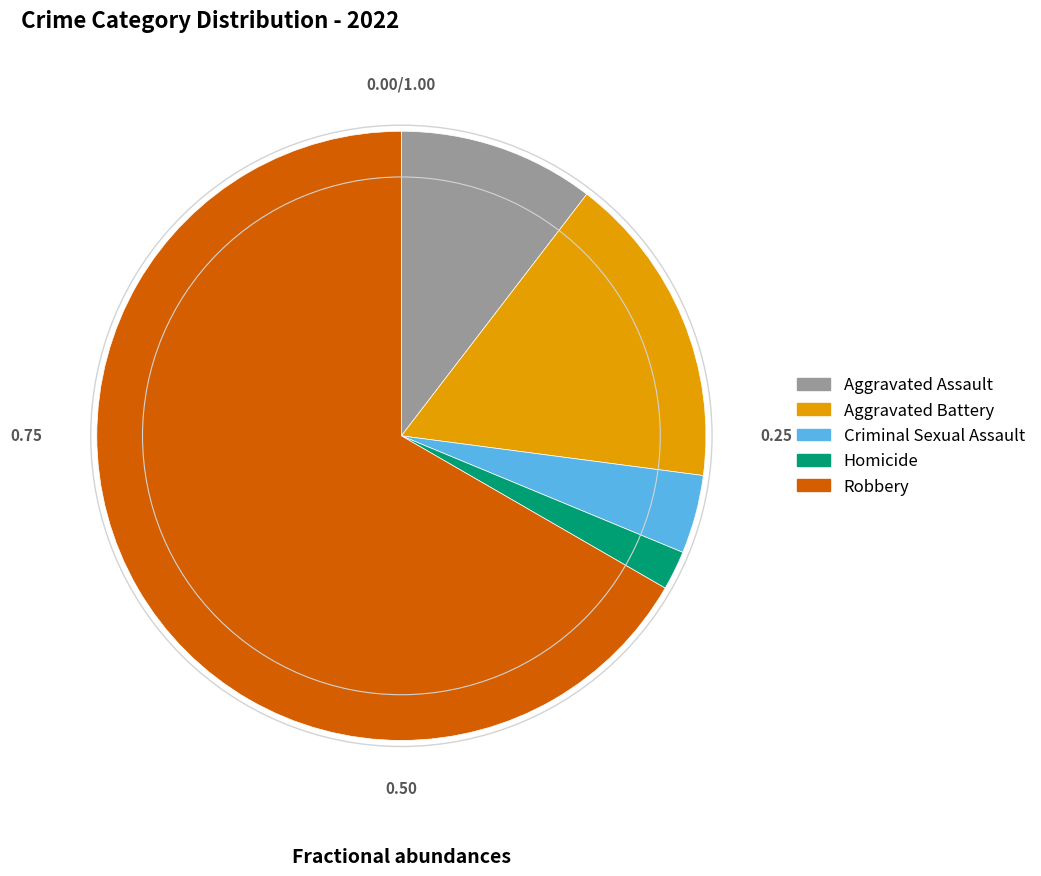

Is the sum of Criminal Sexual Assault and Robbery greater than half?

Yes